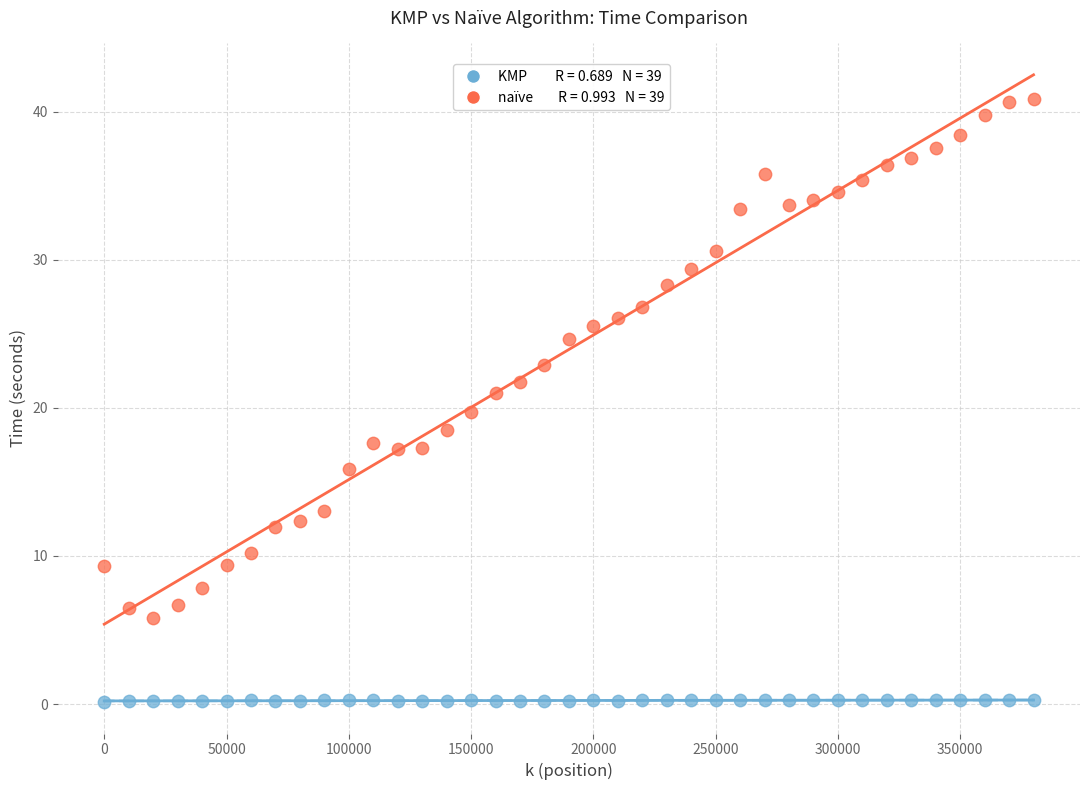

Across all data points, what is the range of X values (max minus min)?

380000.0